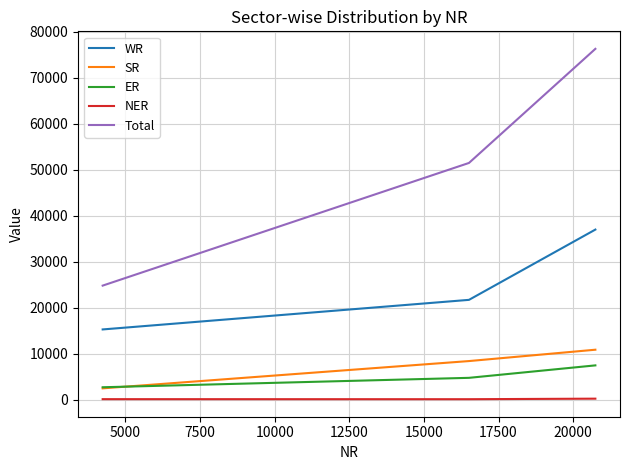

What is the greatest value displayed?

76332